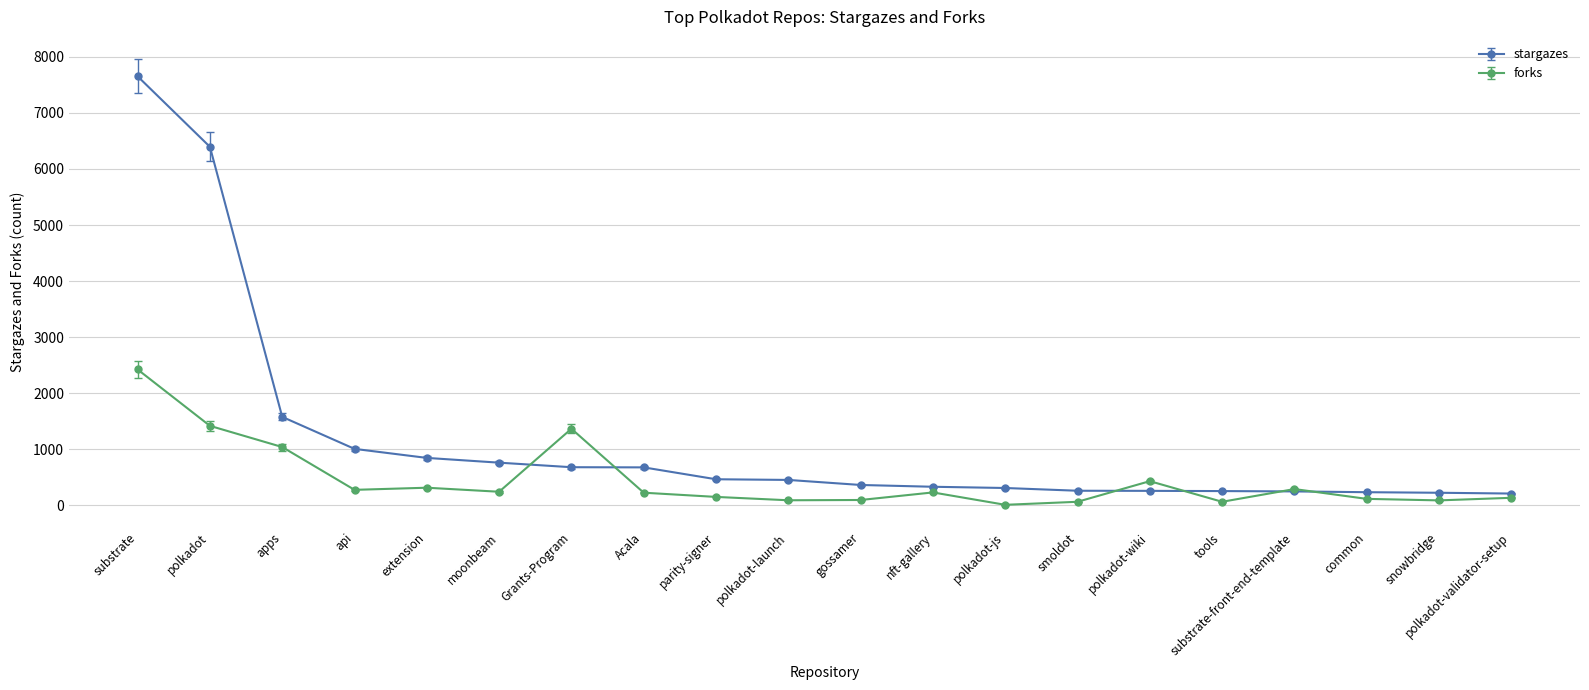

What is the label of the 9th point from the right?

nft-gallery